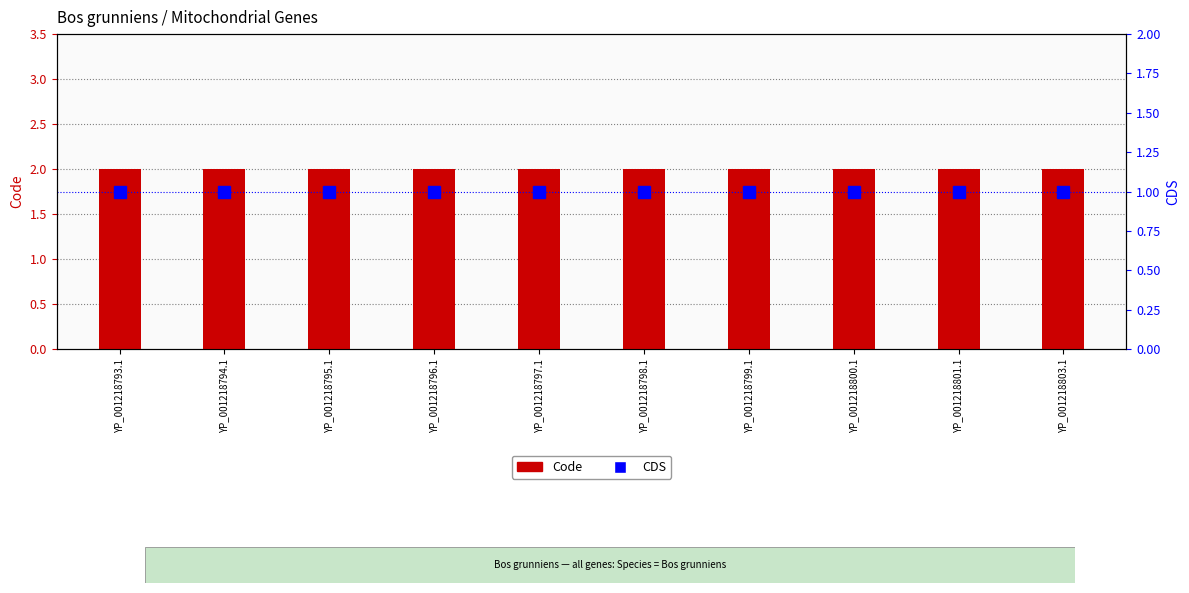

Between YP_001218794.1 and YP_001218798.1, which series saw the biggest shift?

Code